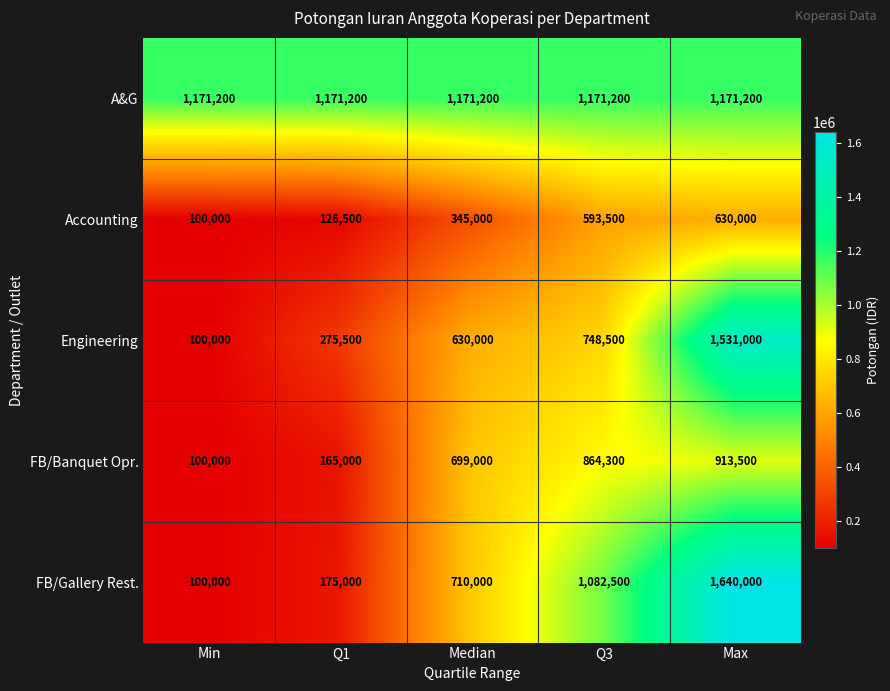

List the series in order of their peak value, lowest first.

Accounting, FB/Banquet Opr., A&G, Engineering, FB/Gallery Rest.